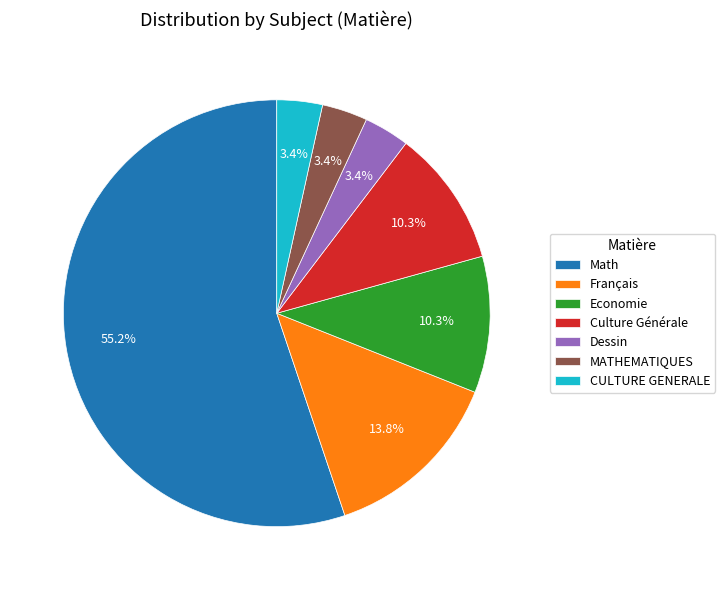

What is the ratio of the value at Culture Générale to the value at MATHEMATIQUES?

3.0